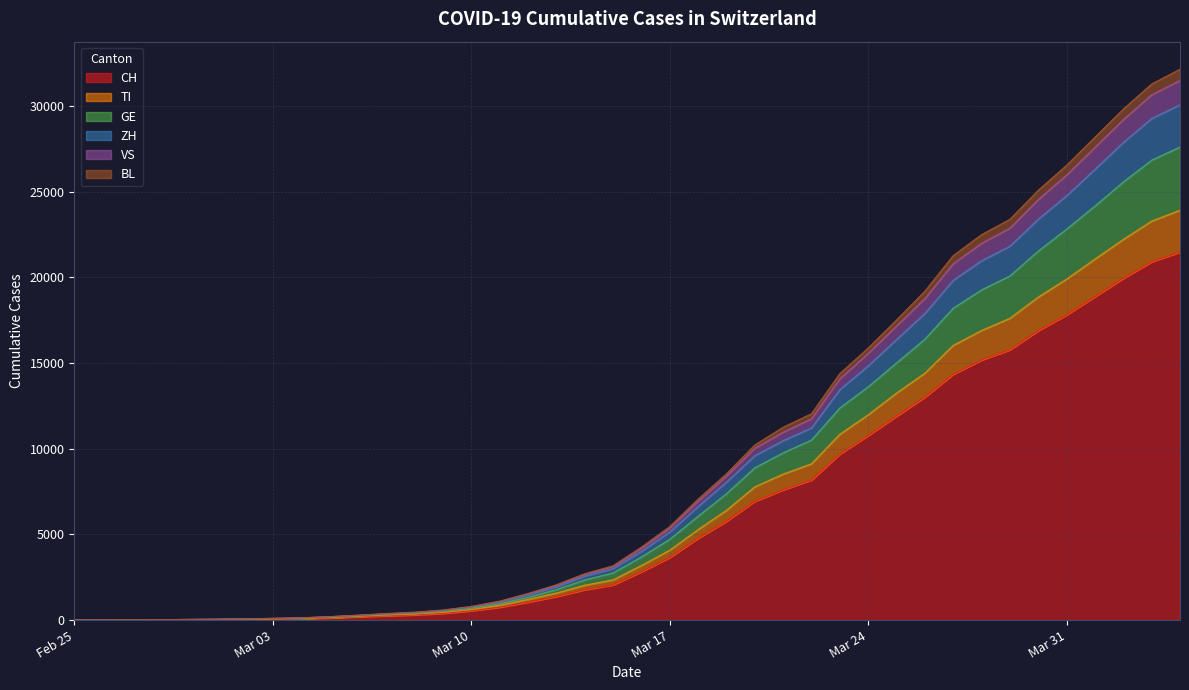

True or false: BL has a value of 597 at 2020-03-07.

False